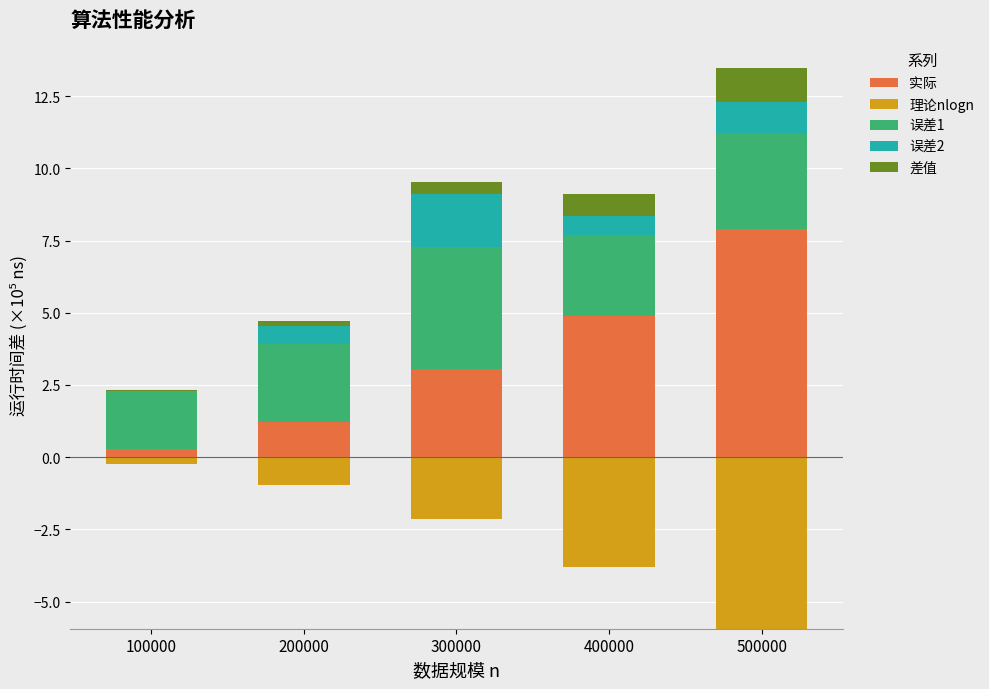

What is the sum of all 误差1 values?

15.1